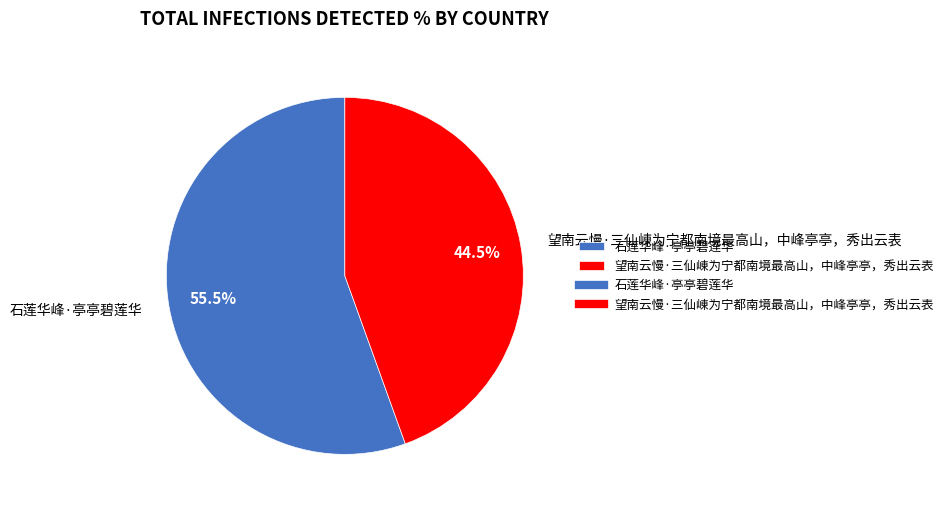

How many segments does this pie chart have?

2